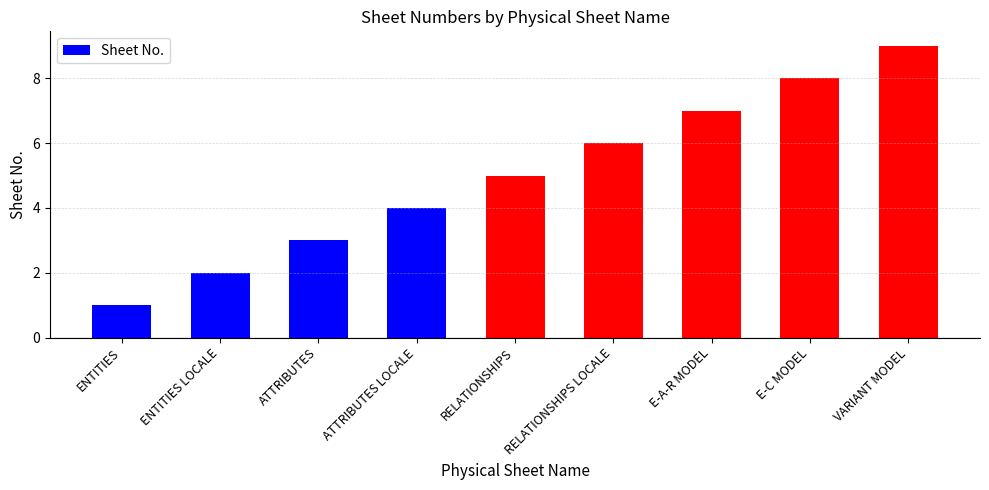

Rank the categories by value from highest to lowest.

VARIANT MODEL, E-C MODEL, E-A-R MODEL, RELATIONSHIPS LOCALE, RELATIONSHIPS, ATTRIBUTES LOCALE, ATTRIBUTES, ENTITIES LOCALE, ENTITIES